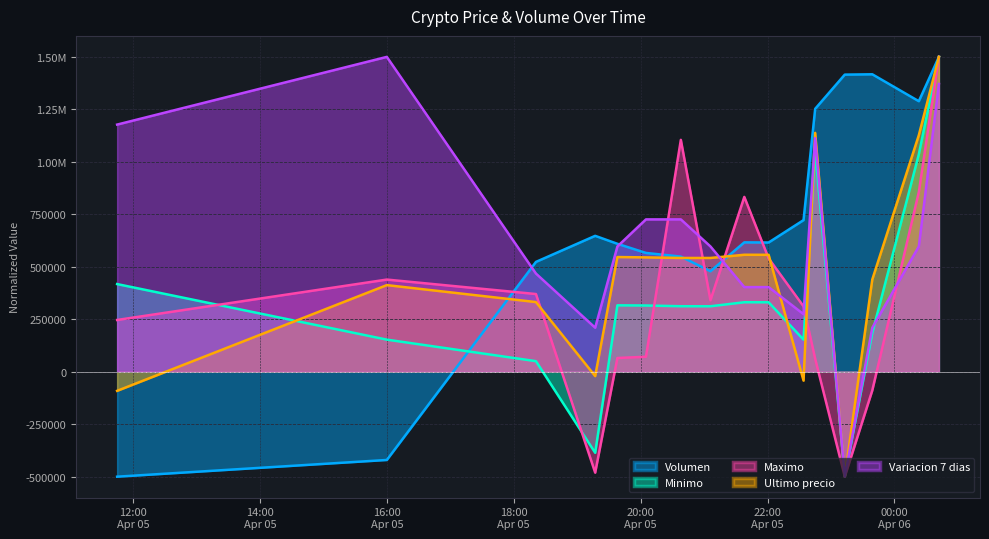

List the labels in order of Volumen value, smallest first.

2021-04-05 11:45, 2021-04-05 16:00, 2021-04-05 21:06, 2021-04-05 18:21, 2021-04-05 20:38, 2021-04-05 20:05, 2021-04-05 19:38, 2021-04-05 22:01, 2021-04-05 21:38, 2021-04-05 19:17, 2021-04-05 22:34, 2021-04-05 22:45, 2021-04-06 00:23, 2021-04-05 23:13, 2021-04-05 23:39, 2021-04-06 00:42